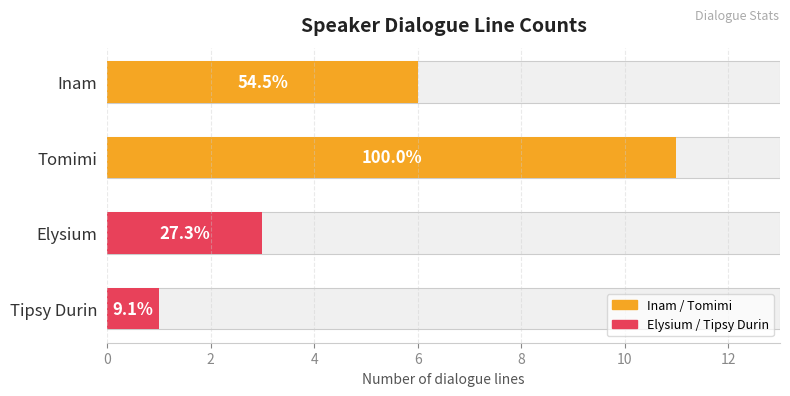

What is the average value?

5